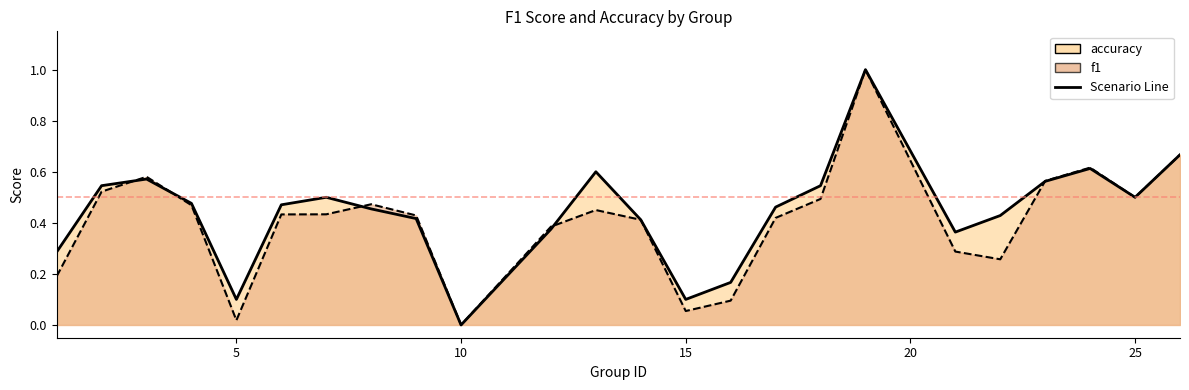

Is it true that f1 equals 0.3 at 19?

False